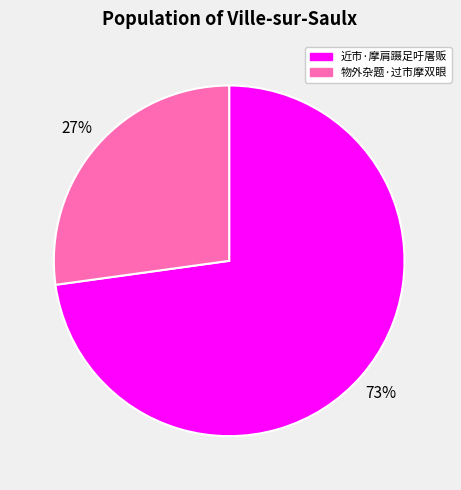

To the nearest percent, what is the difference between the largest and smallest slice percentages?

46%